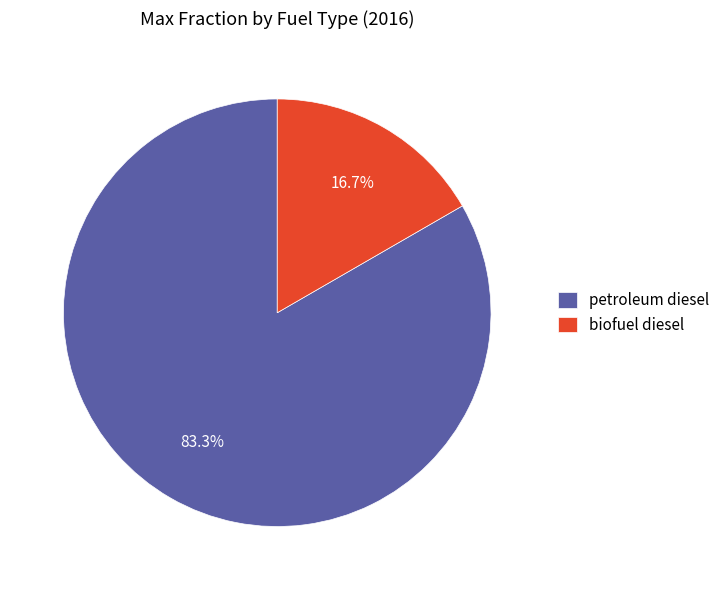

To the nearest percent, what percentage of the pie is petroleum diesel?

83%